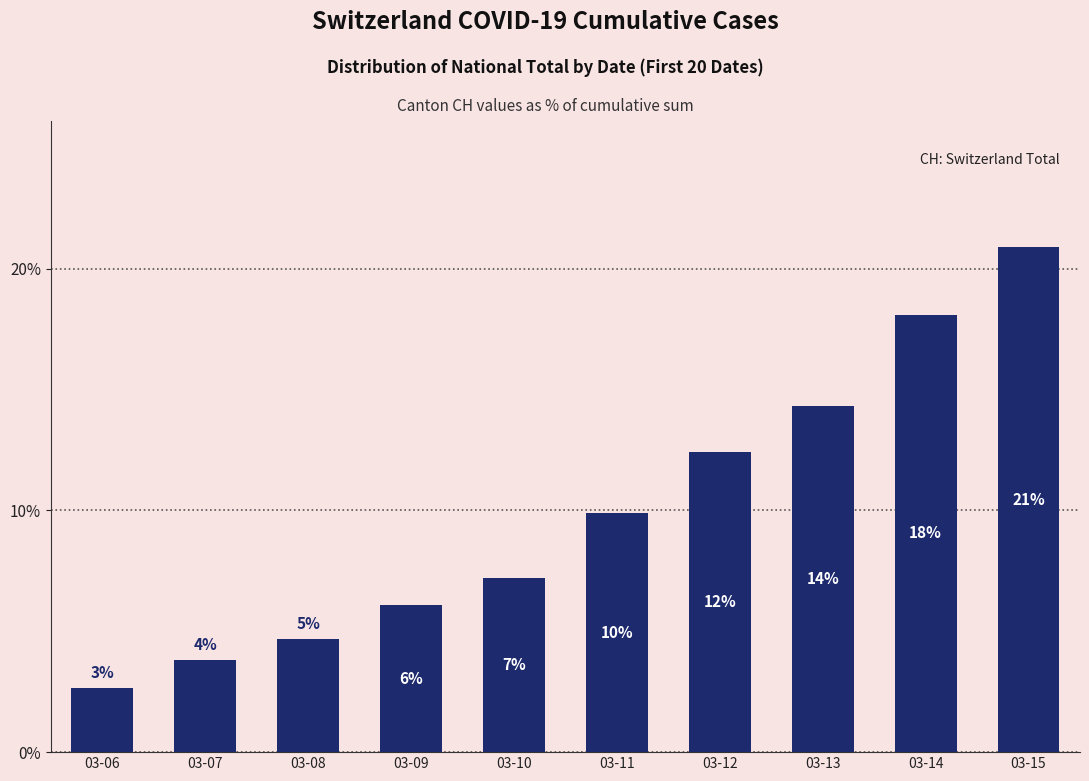

What is the sum of all values?

100.0